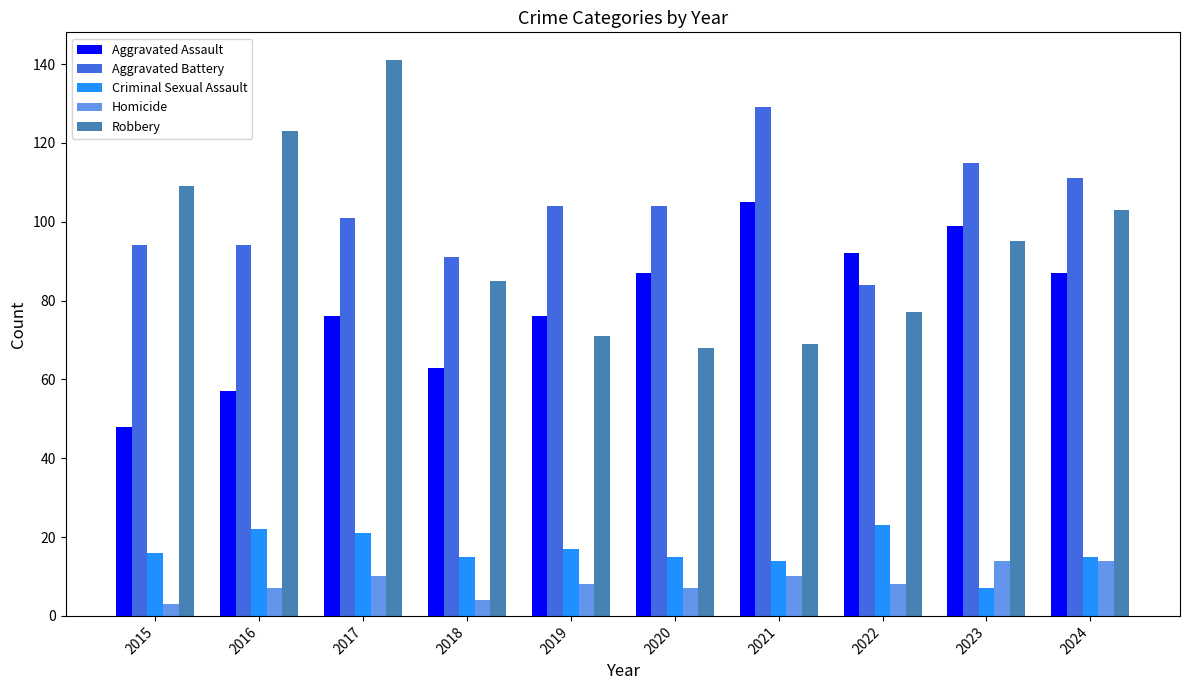

How many categories are shown in the chart?

10